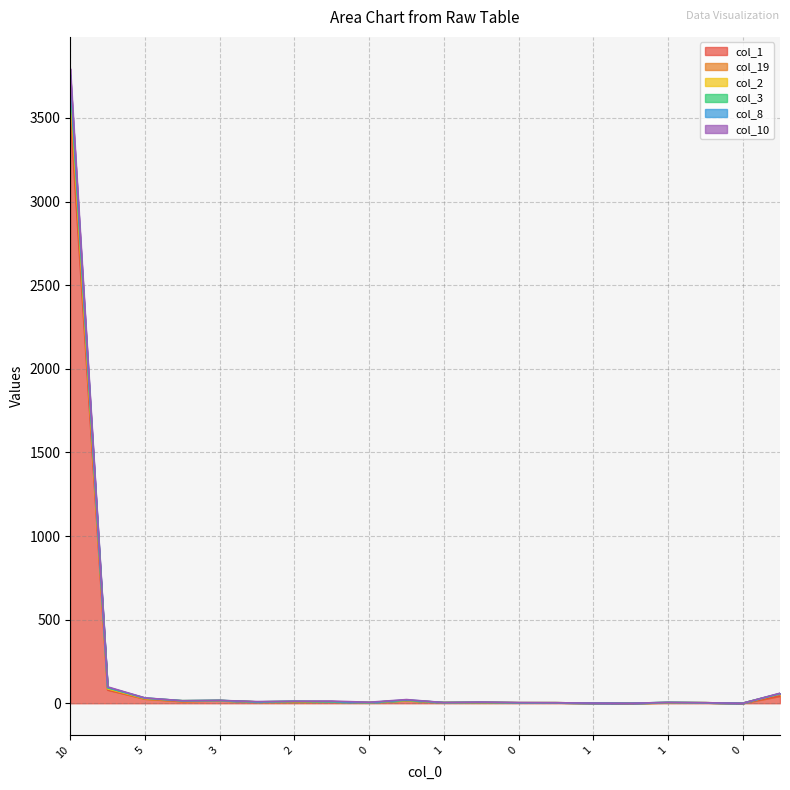

Reading left to right, extract all data points from this chart.

col_1: 3532	80	26	11	16	7	7	8	4	16	4	5	3	3	1	0	3	3	0	43
col_19: 88	6	1	2	0	1	1	1	0	1	0	0	0	0	0	0	1	0	0	13
col_2: 65	1	2	2	0	0	3	0	0	0	0	0	0	0	0	0	0	0	0	0
col_3: 34	5	2	0	1	0	0	0	0	1	0	0	0	0	0	0	1	0	0	2
col_8: 40	3	0	0	0	0	1	1	0	2	0	1	0	0	0	0	0	0	0	0
col_10: 36	3	1	0	0	2	0	3	2	2	0	1	1	0	0	0	0	0	0	2